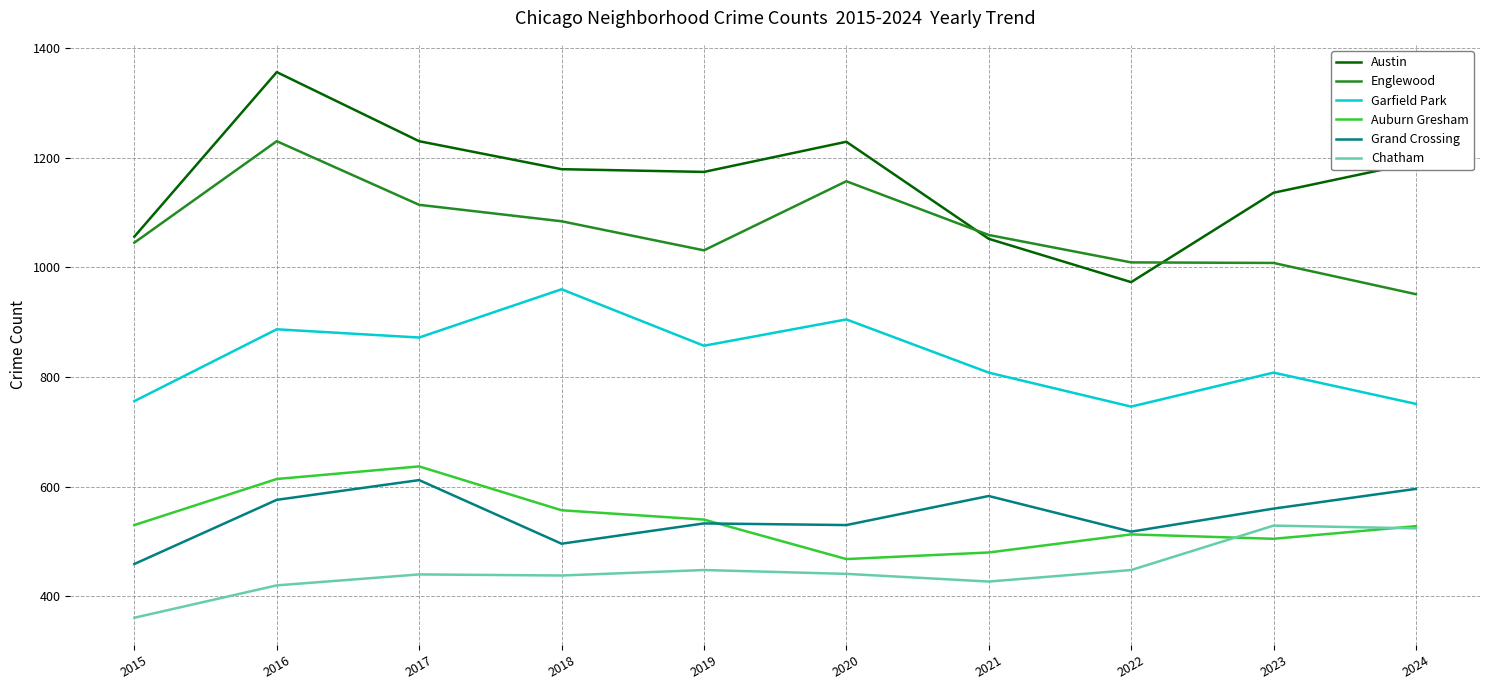

True or false: Garfield Park has more than 2 interior local peaks.

True